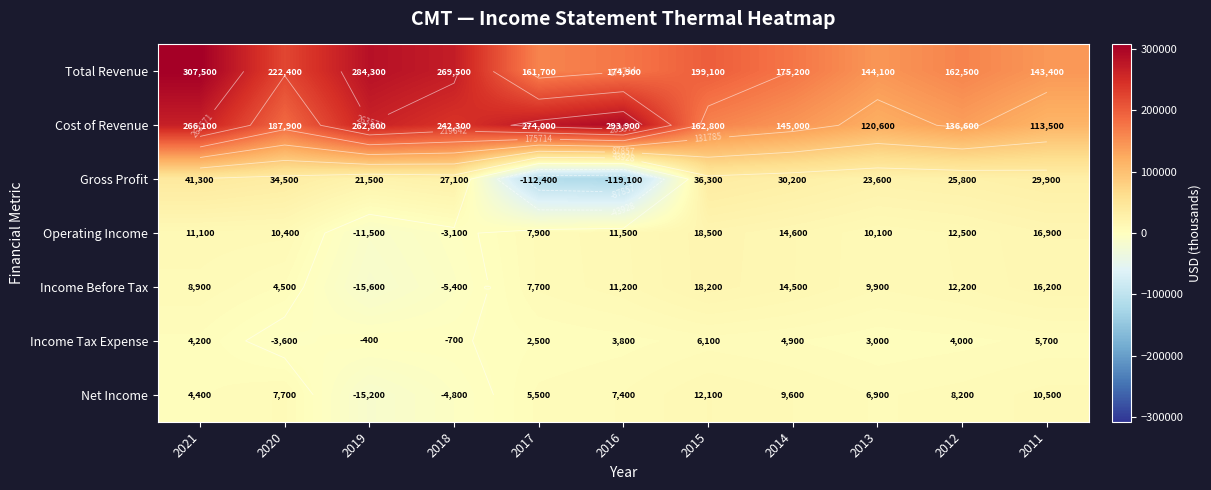

Which series changed the most between 2017 and 2015?

Gross Profit